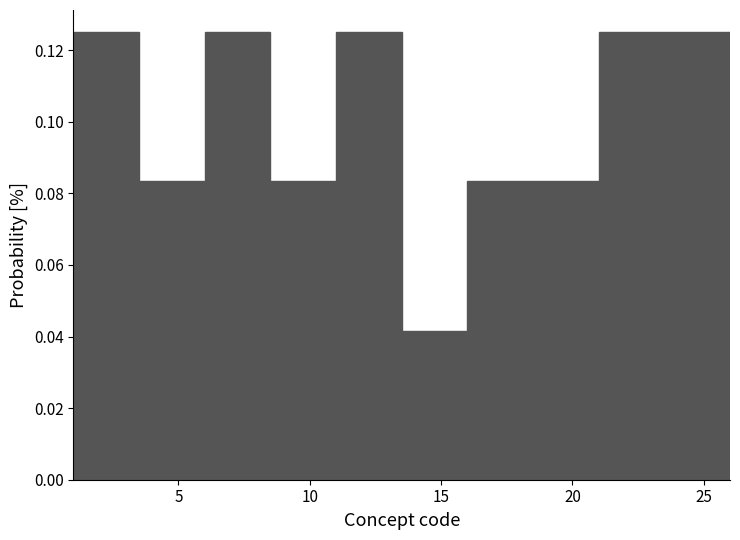

How tall is the bar that spans 13.5 to 16.0 on the x-axis? The values are not printed on the chart, so give them approximately, as read against the axis.

0.042